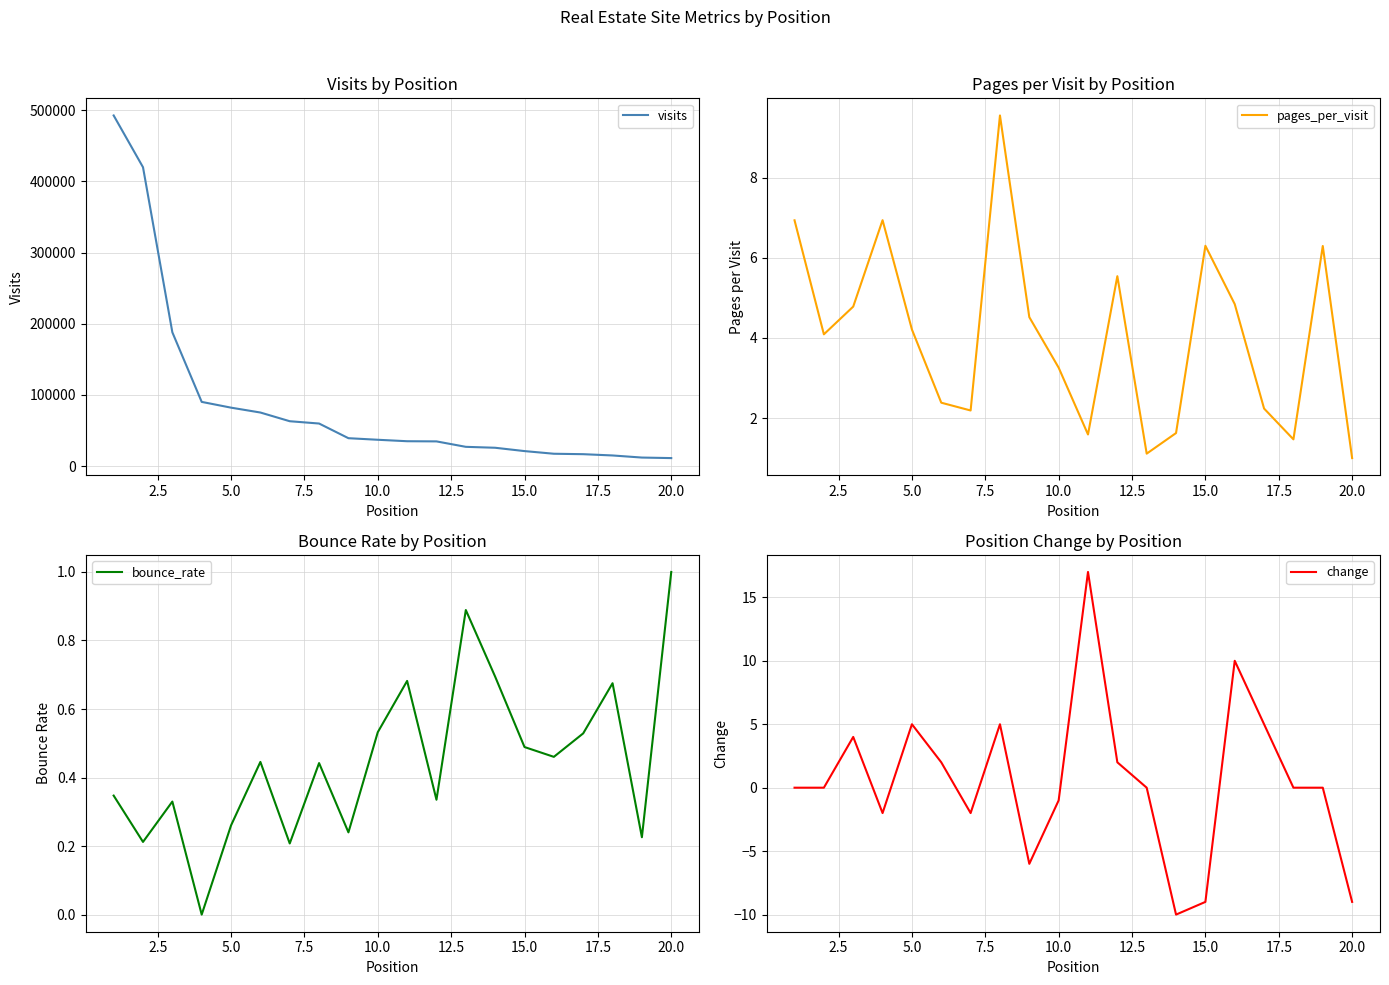

Does the chart display data point markers on the line(s)?

No